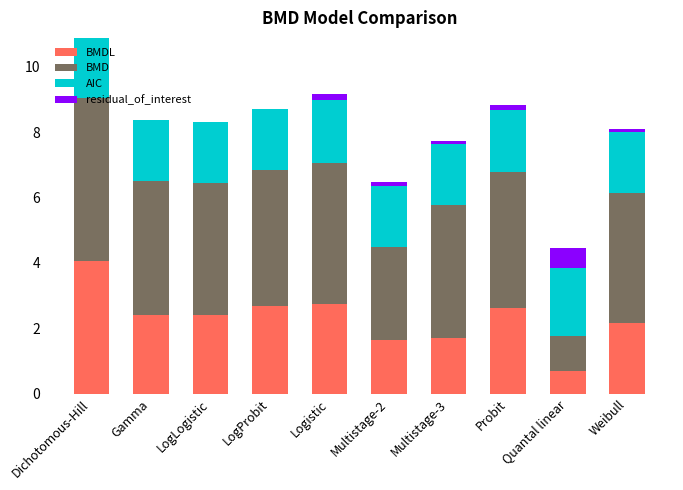

What is the total value across all series at Dichotomous-Hill?

10.9